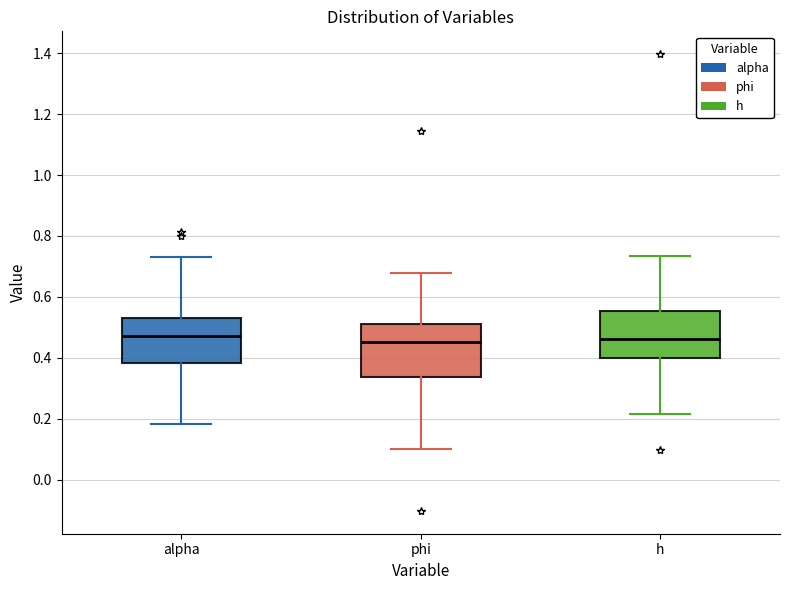

Reading left to right, read every box against the y-axis: the position of its median line, the range the box covers, and the ends of its whiskers. The values are not printed on the chart, so give them approximately, as read against the axis.

alpha: median 0.48, box 0.38 to 0.54, whiskers 0.18 to 0.74
phi: median 0.46, box 0.34 to 0.52, whiskers 0.10 to 0.68
h: median 0.46, box 0.40 to 0.56, whiskers 0.22 to 0.74